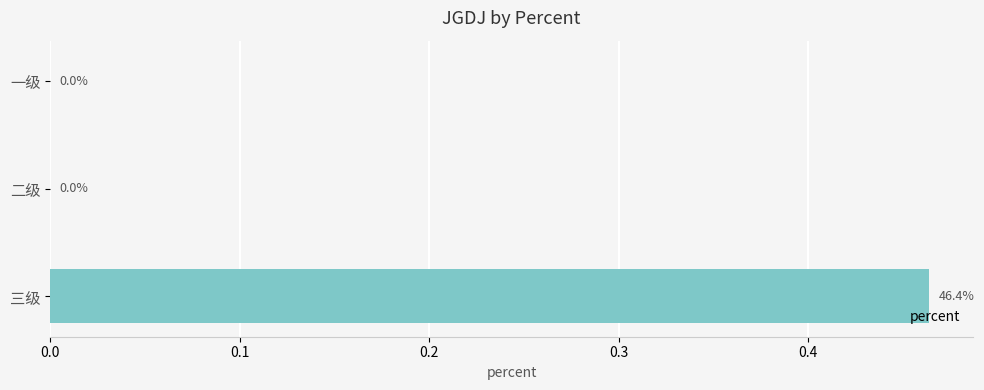

How many distinct data groups are displayed?

1